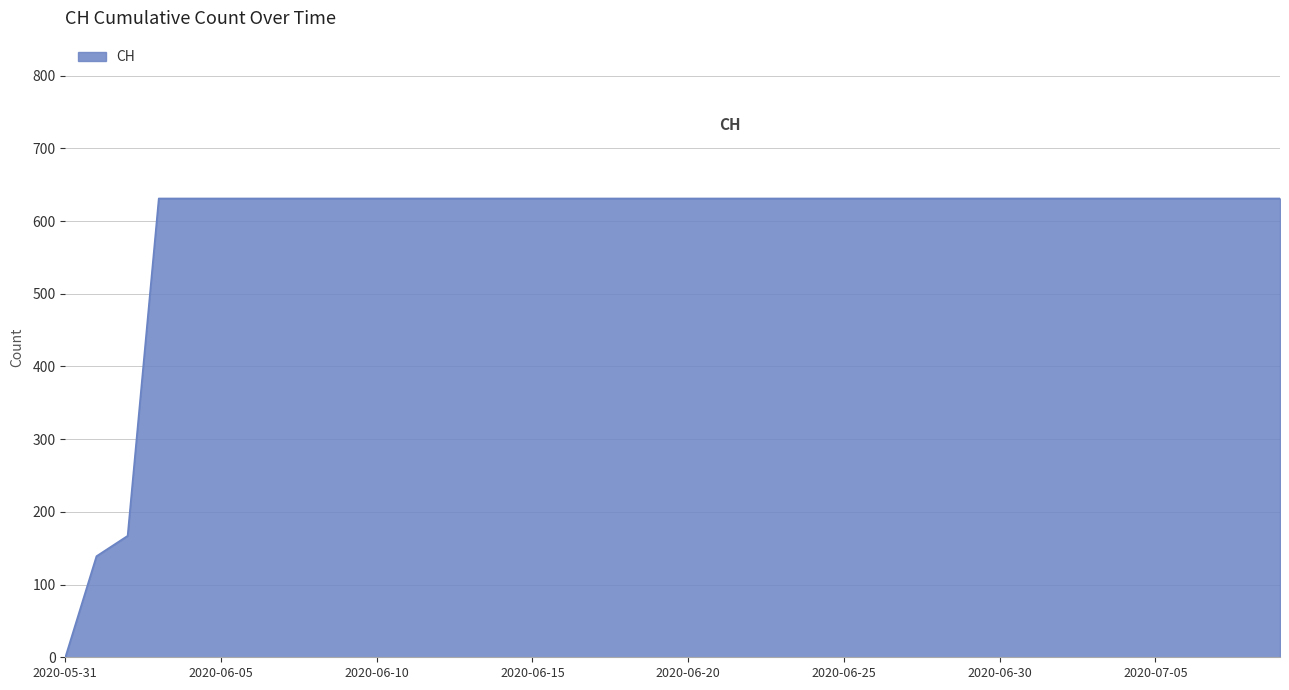

What is the maximum value shown in the chart?

631